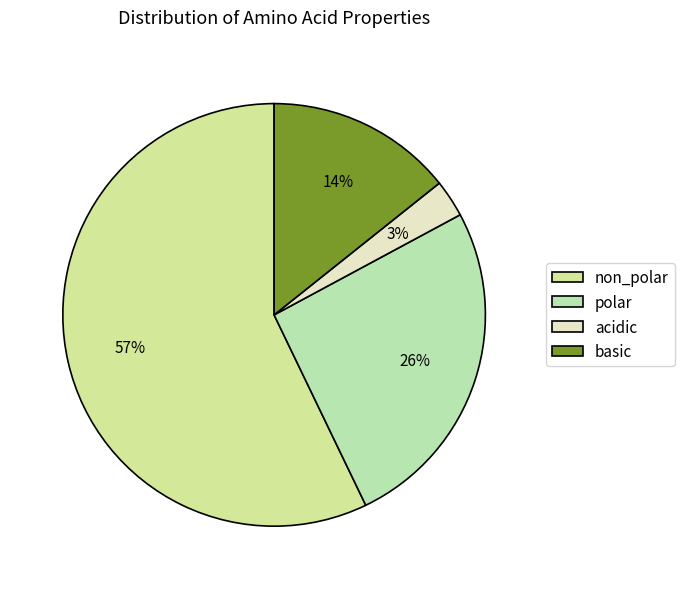

To the nearest percent, what is the difference between the acidic and basic slice percentages?

11%